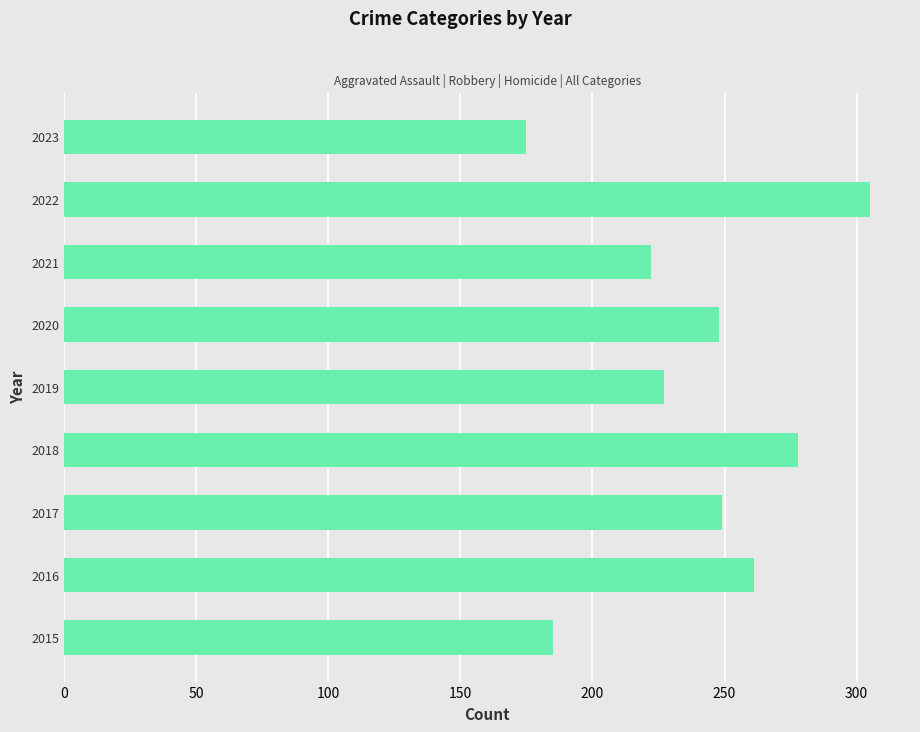

What is the ratio of the value at 2019 to the value at 2022?

0.7